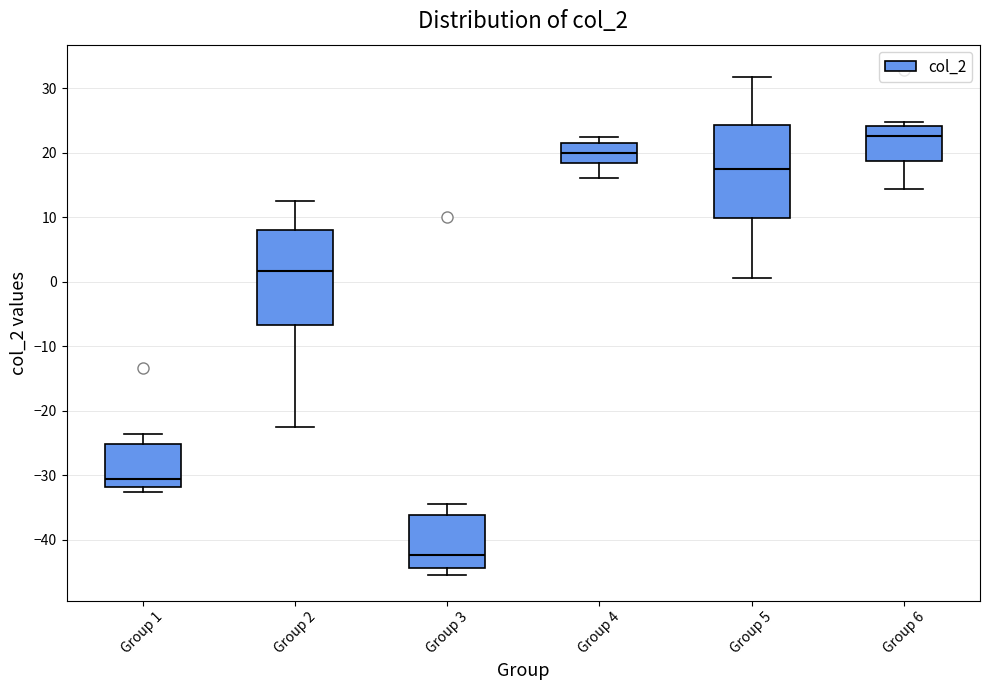

Reading left to right, transcribe this box plot: for each box, give where its median line is, the range the box spans, and where its two whiskers end, as read against the y-axis. The values are not printed on the chart, so give them approximately, as read against the axis.

Group 1: median -31, box -32 to -25, whiskers -33 to -24
Group 2: median 2, box -7 to 8, whiskers -23 to 13
Group 3: median -42, box -44 to -36, whiskers -46 to -34
Group 4: median 20, box 18 to 22, whiskers 16 to 22 (just above the box's upper edge)
Group 5: median 17, box 10 to 24, whiskers 1 to 32
Group 6: median 23, box 19 to 24, whiskers 14 to 25